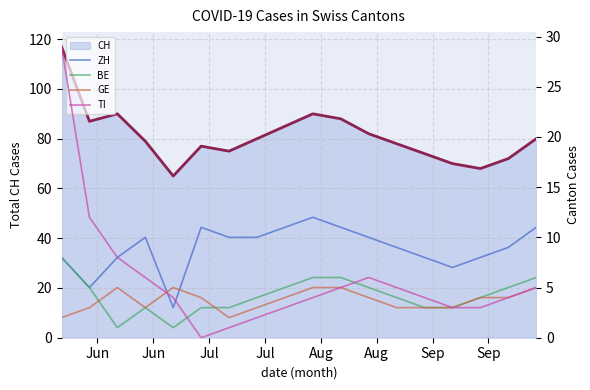

List the series in order of their peak value, lowest first.

GE, BE, ZH, TI, CH line